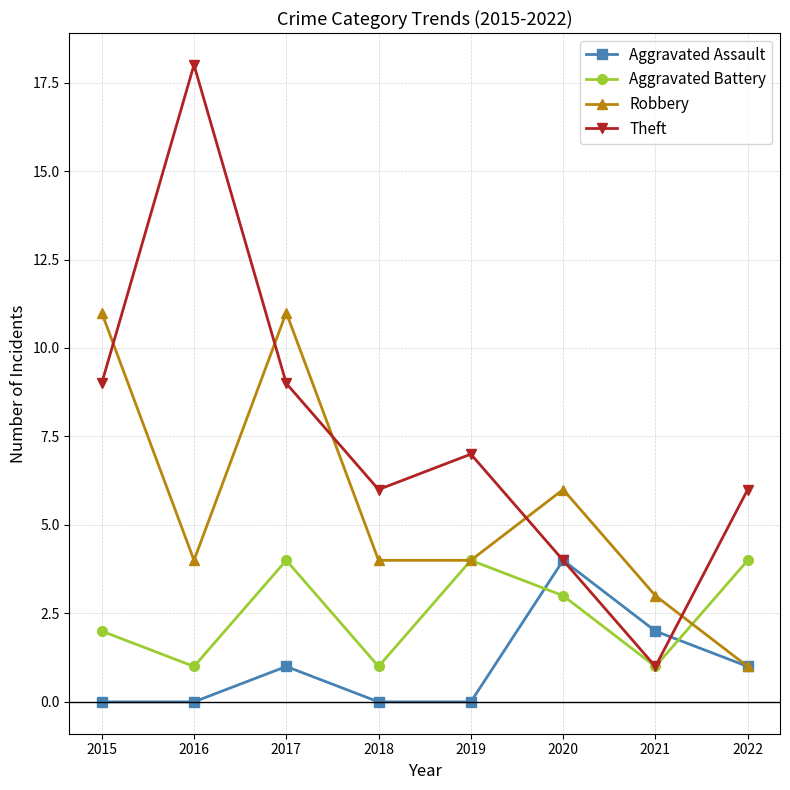

Does the chart display data point markers on the line(s)?

Yes